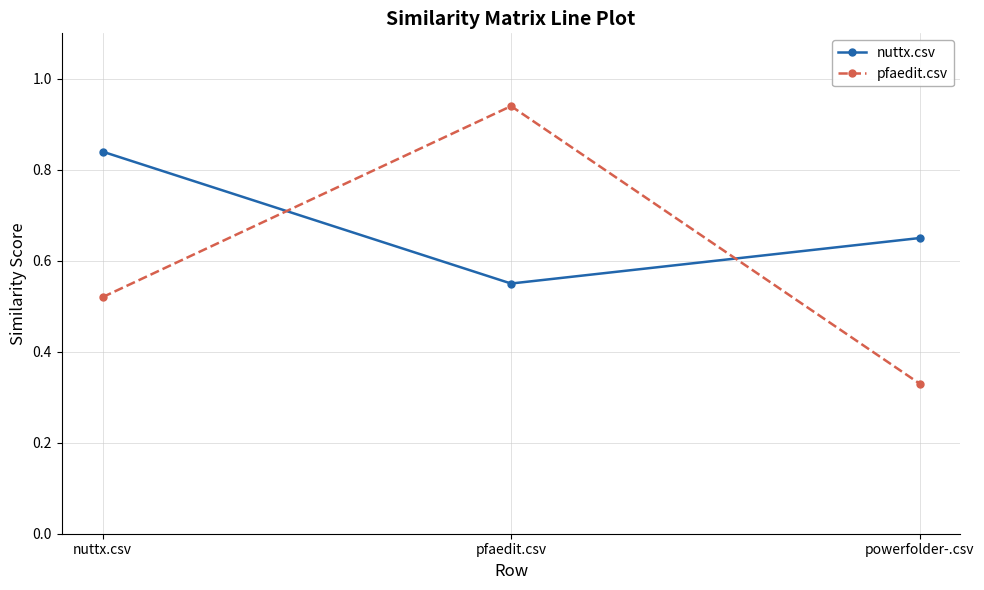

What is the label of the 1st point from the left?

nuttx.csv